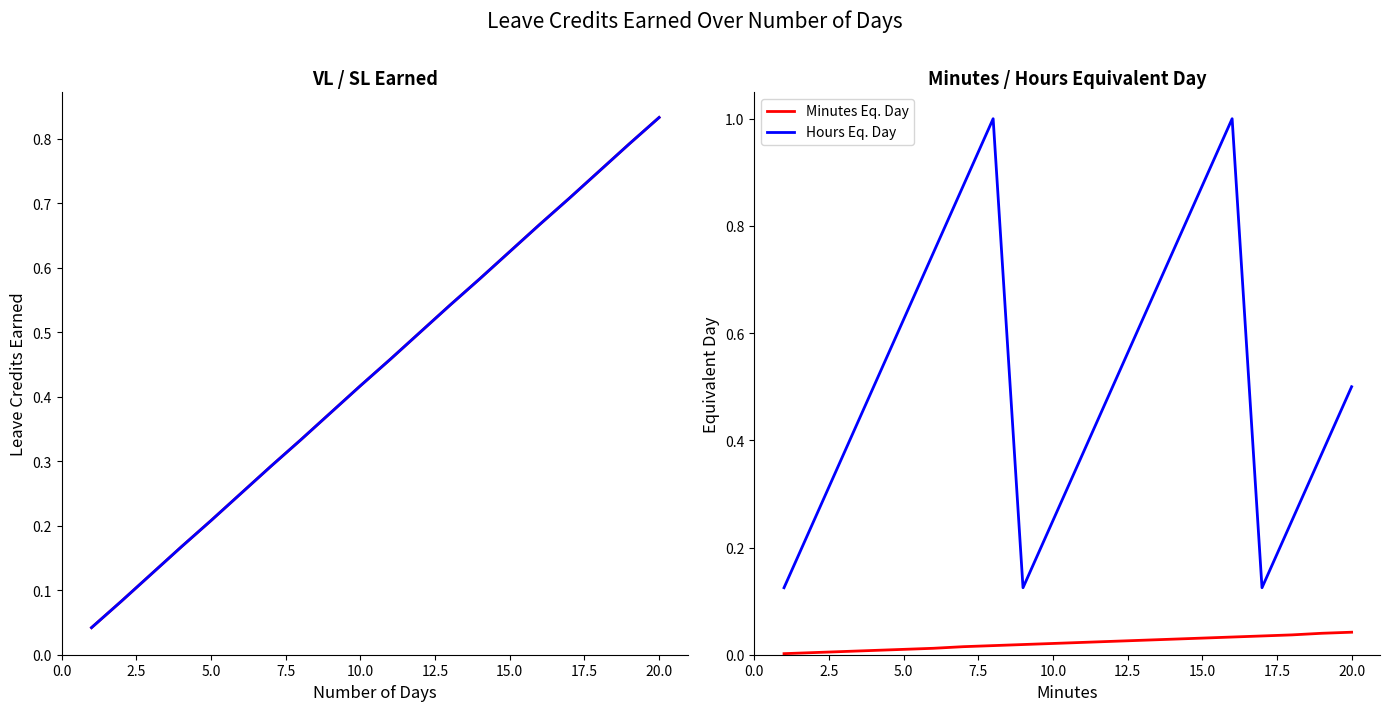

True or false: Hours Eq. Day and Minutes Eq. Day intersect in this chart.

False